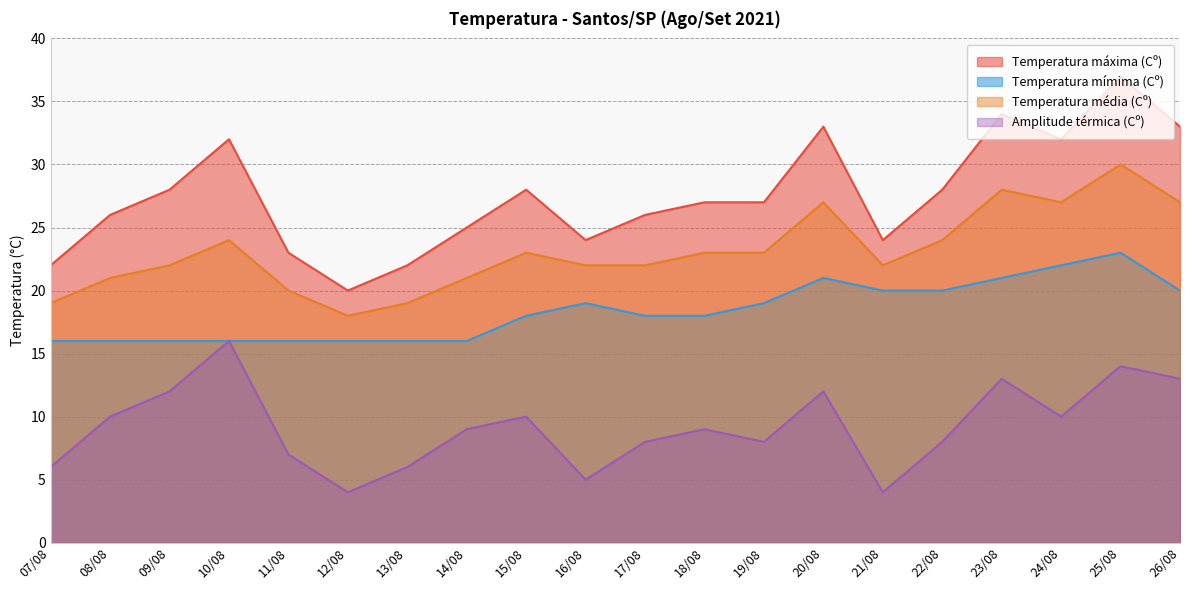

At which category does the chart reach its peak across all series?

25/08